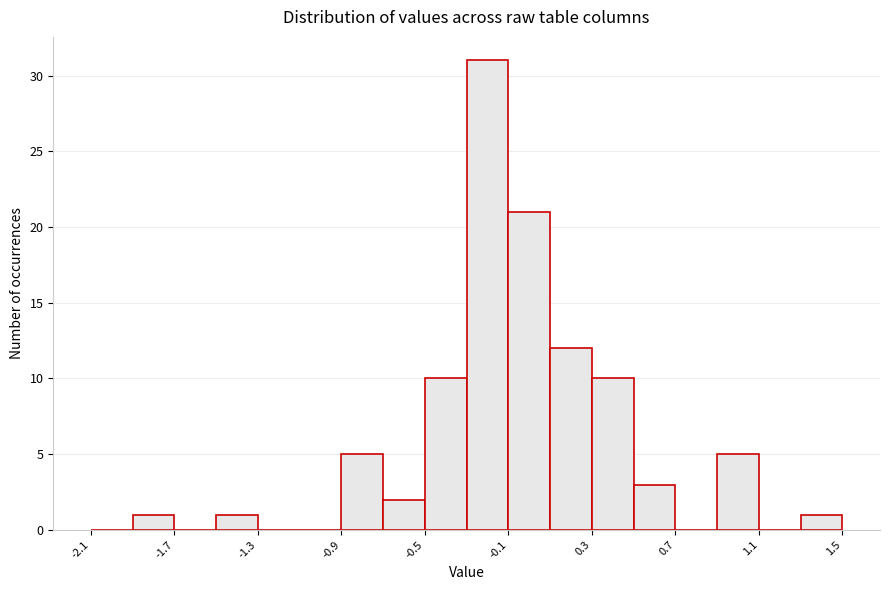

What is the height of the bar covering -0.5 to -0.3 on the x-axis? The values are not printed on the chart, so give them approximately, as read against the axis.

10